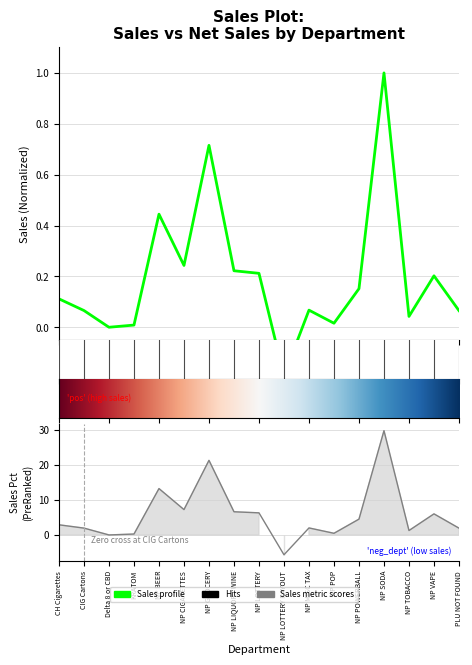

What is the approximate value of Net Sales at CIG Cartons?

1.9